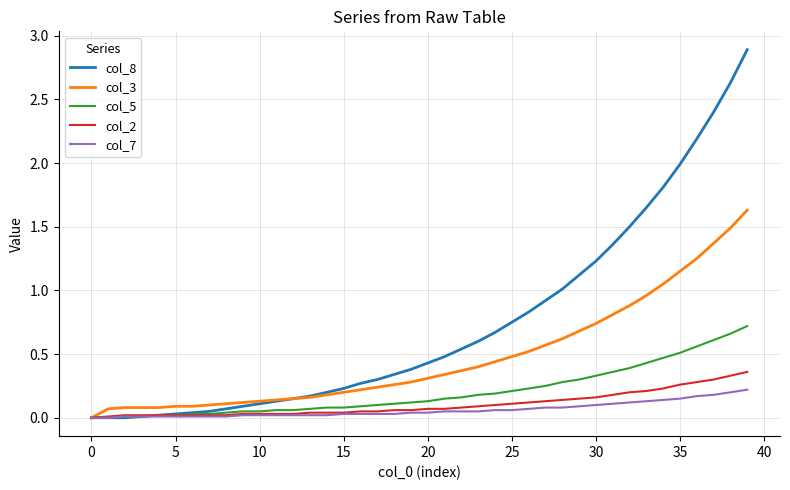

List the series in order of their peak value, lowest first.

col_7, col_2, col_5, col_3, col_8